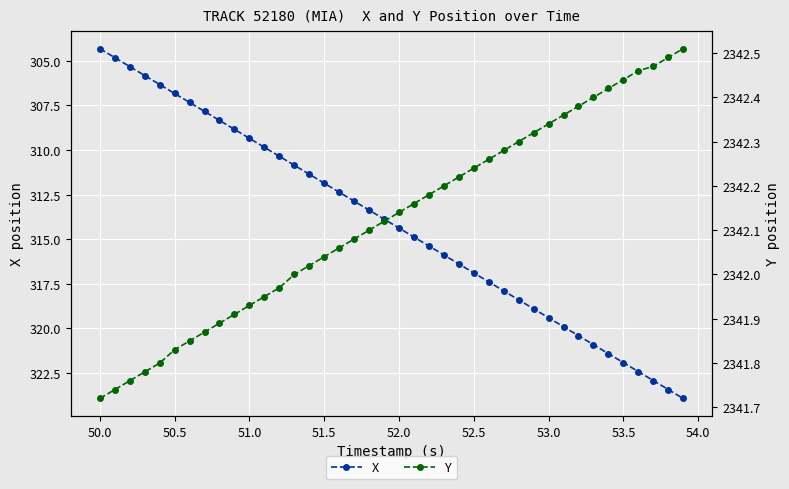

True or false: X has more than 1 interior local peaks.

False